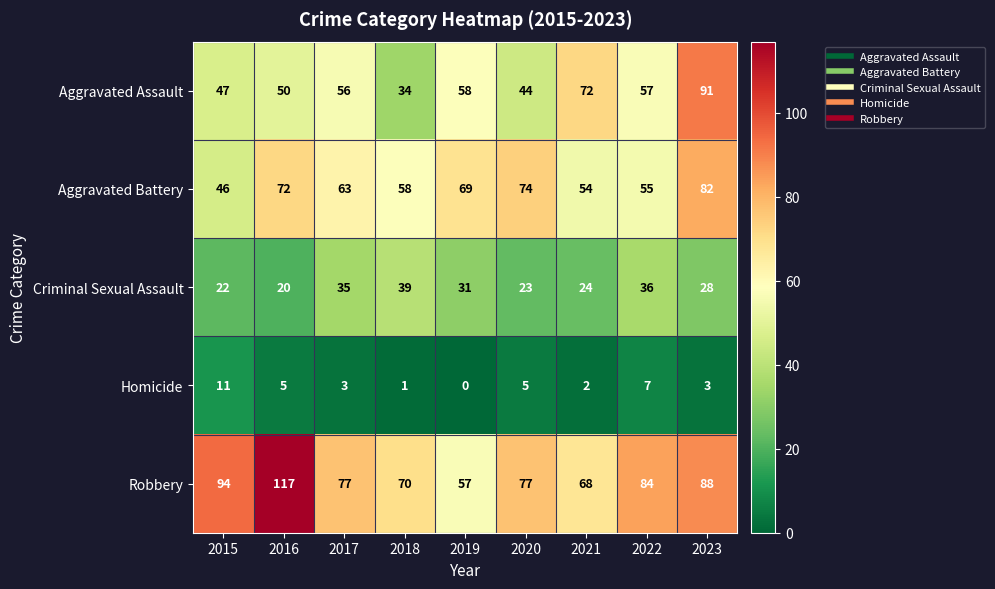

What is the maximum value shown in the chart?

117